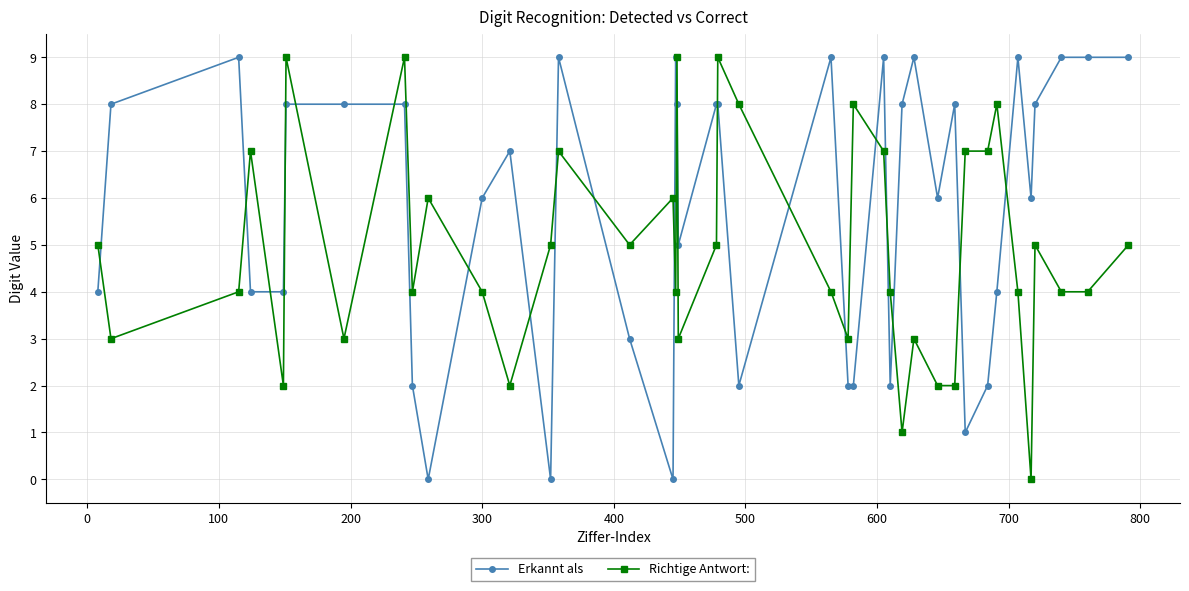

True or false: Erkannt als has more than 2 points higher than both neighbors.

True